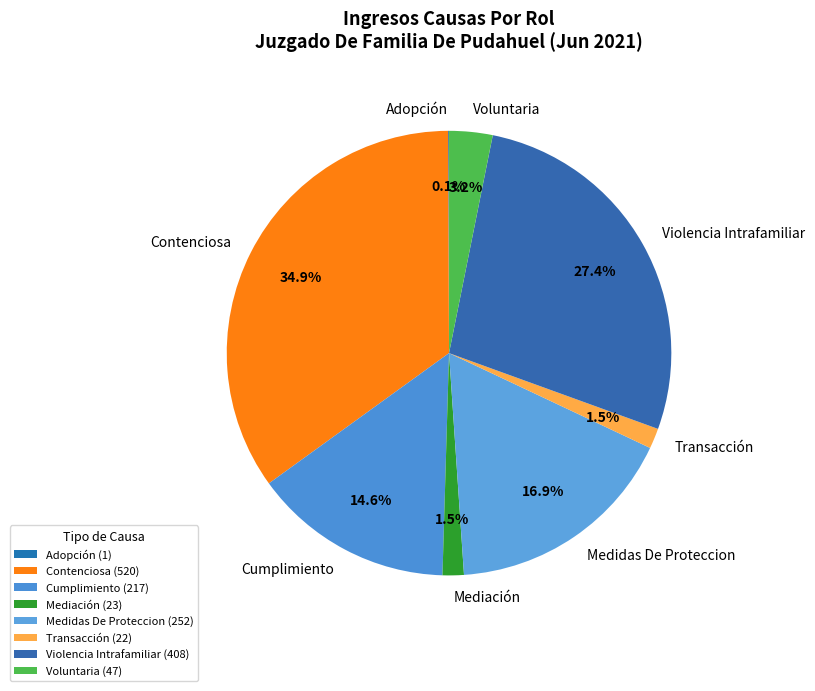

Is there a majority slice in this chart?

No